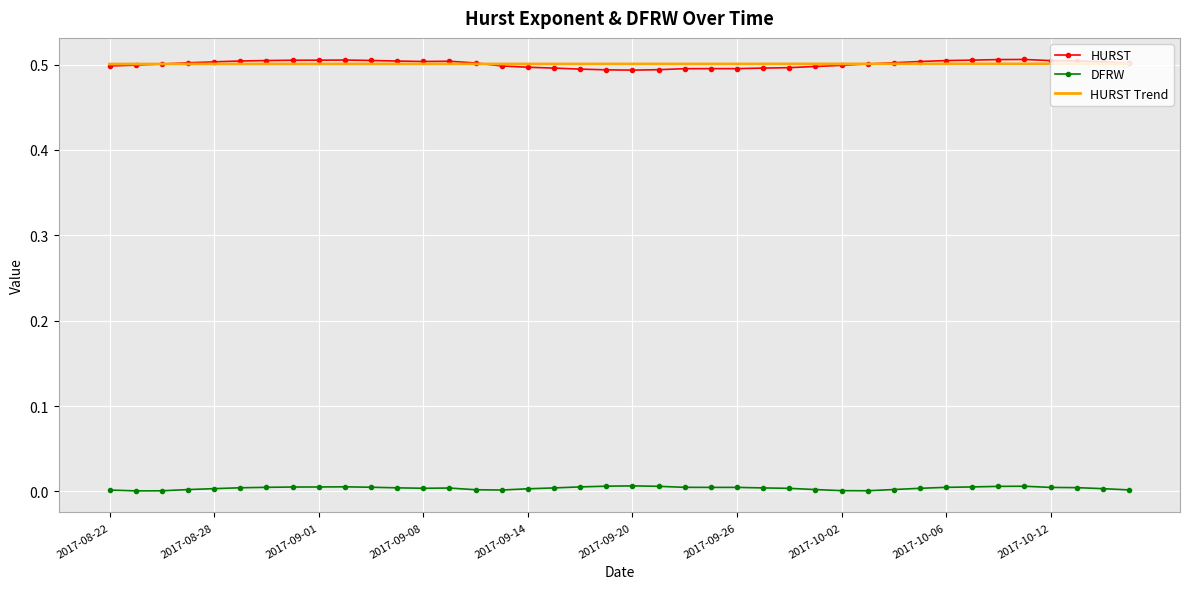

True or false: DFRW and HURST Trend intersect in this chart.

False